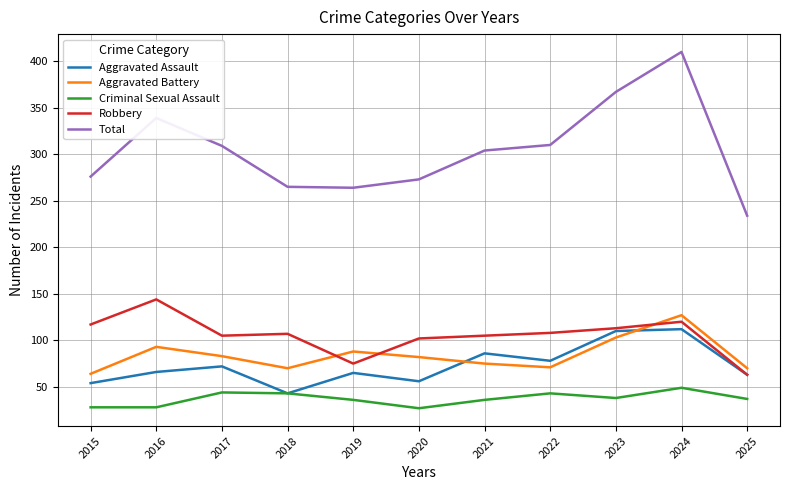

True or false: Aggravated Battery and Criminal Sexual Assault cross at least once.

False